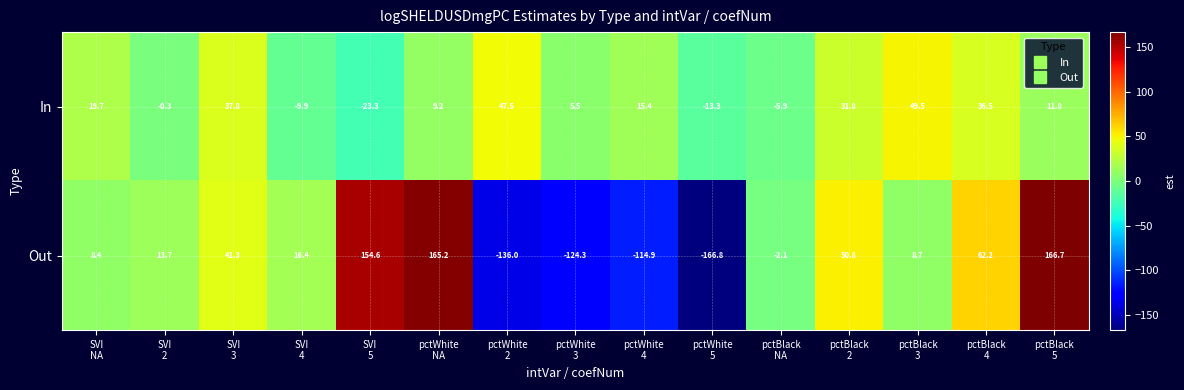

At which category is the sum across all series the highest?

pctBlack
5